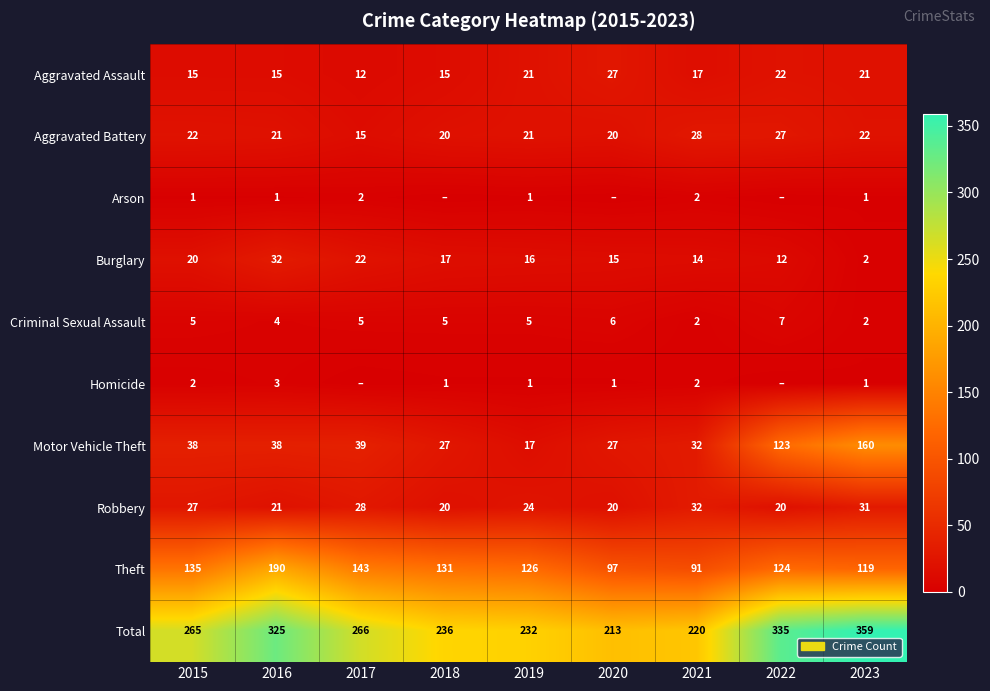

What is the total value across all series at 2018?

472